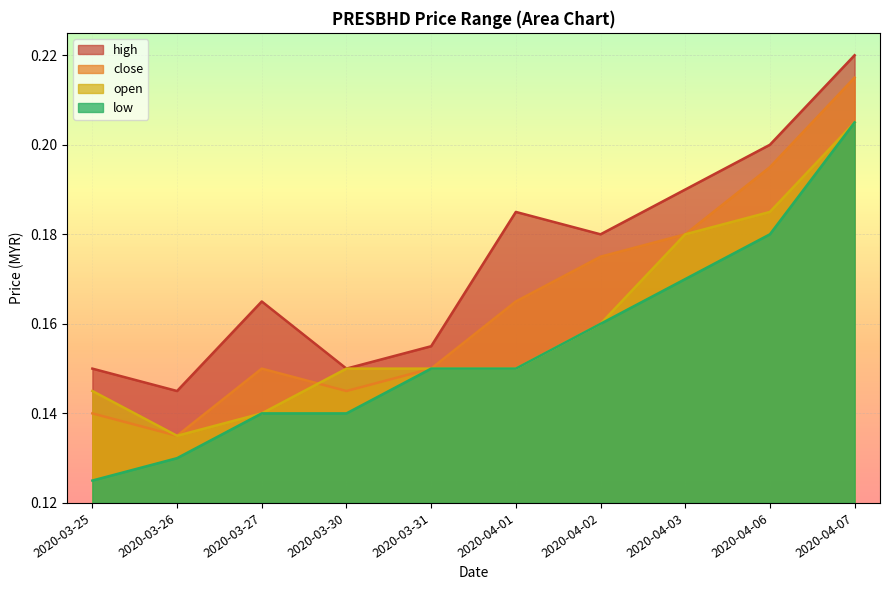

Is the value of low at 2020-03-26 greater than the value of high at 2020-04-06?

No